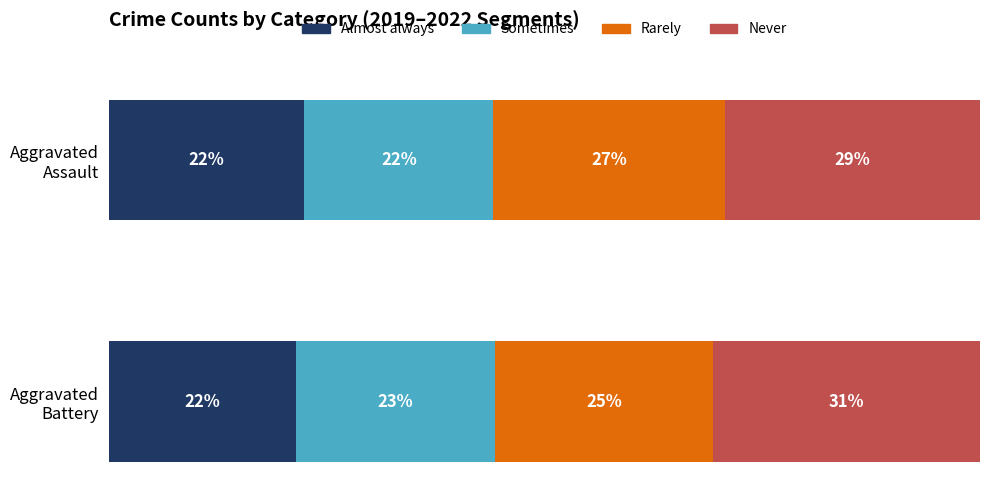

Which series has the largest total across all categories?

Never